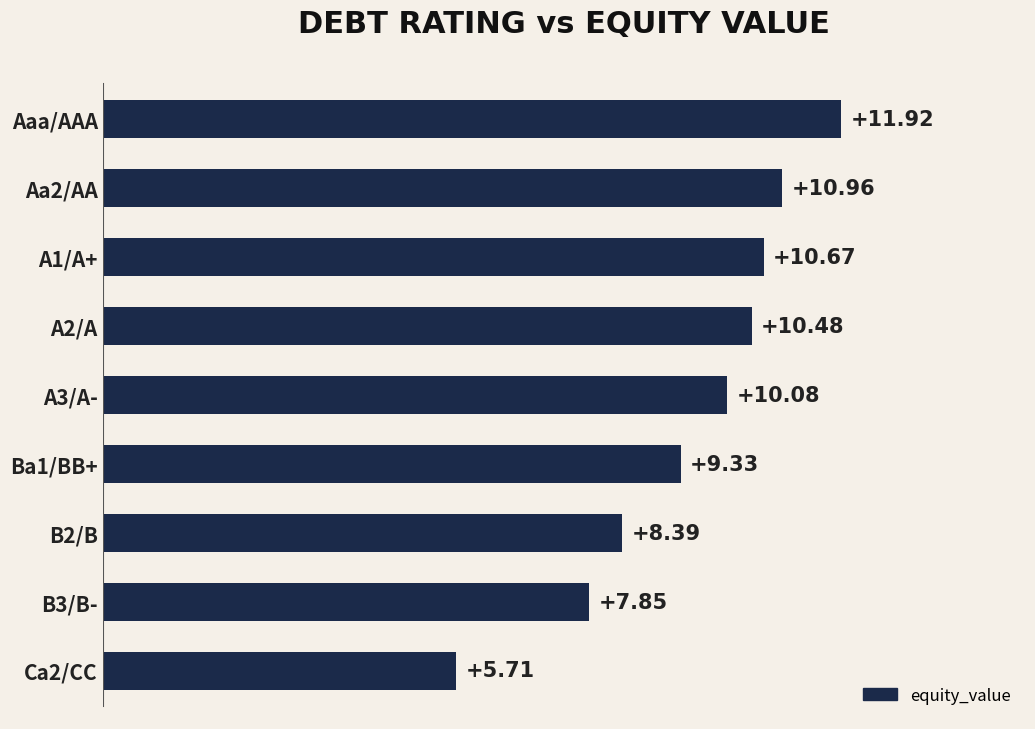

What is the minimum value shown in the chart?

5.7